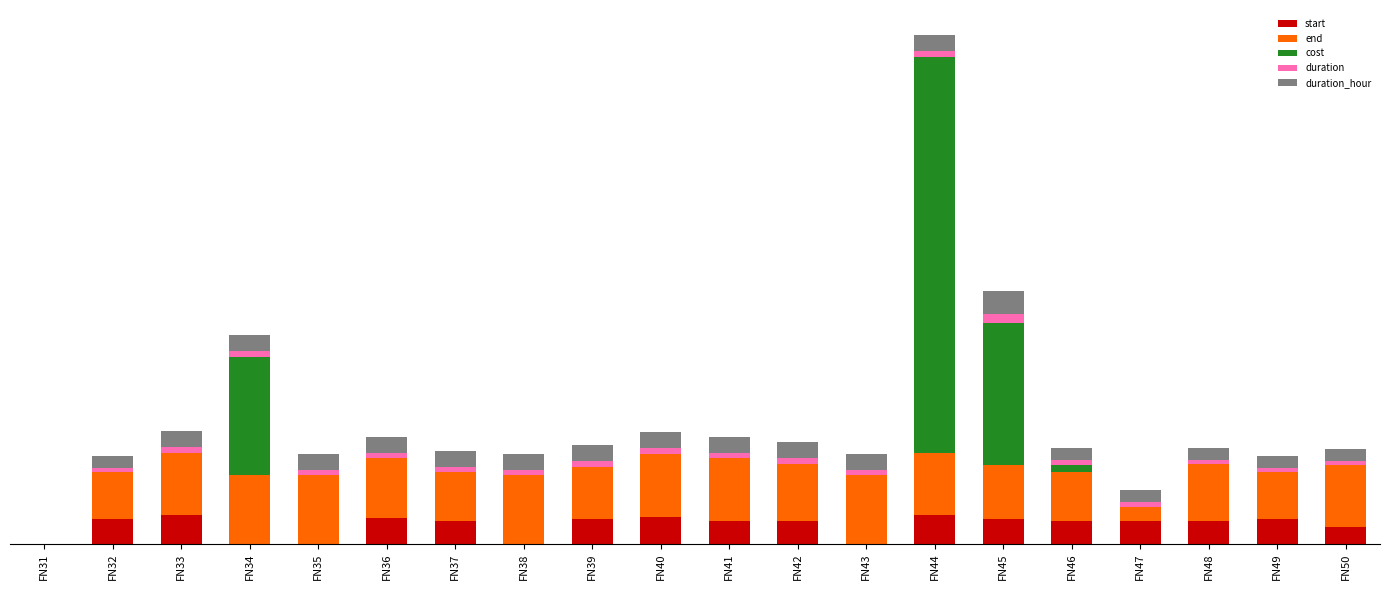

Are the bars horizontal?

No